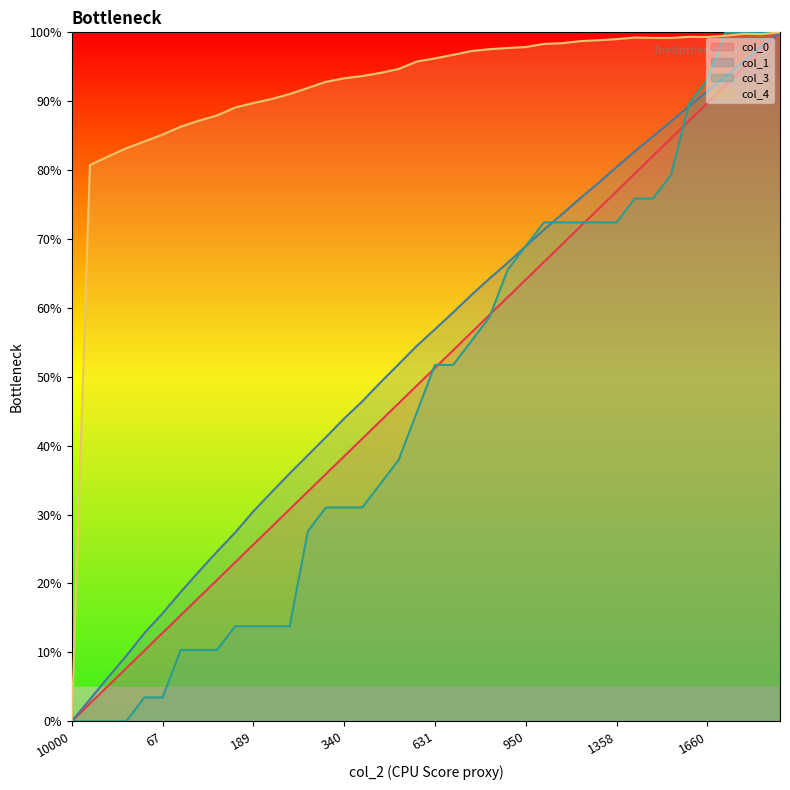

Rank the series at 67 from highest to lowest value.

col_4, col_1, col_0, col_3